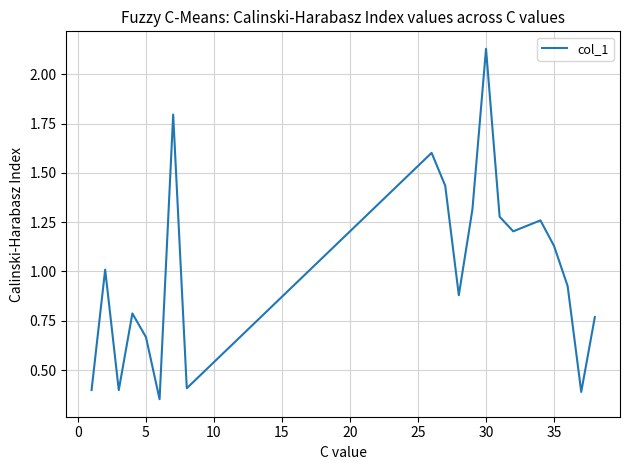

What is the difference between the maximum and minimum values?

1.8